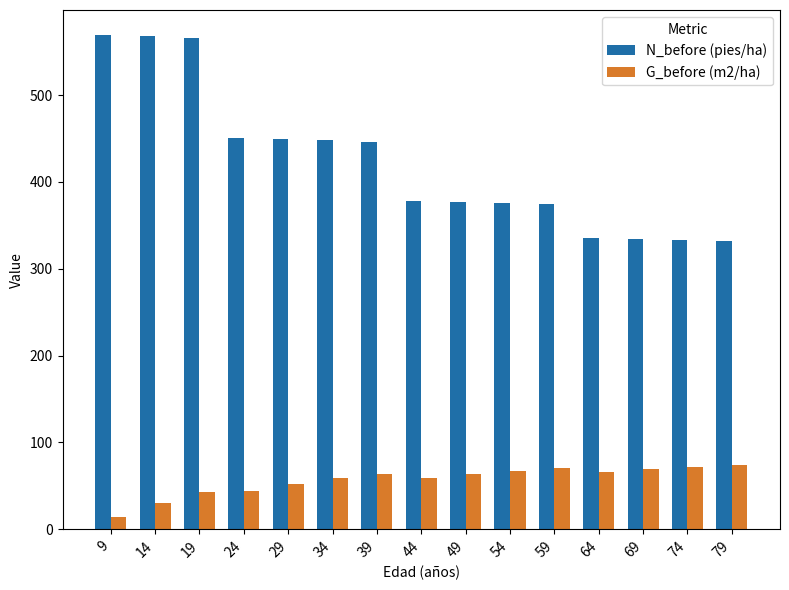

List the series in order of their peak value, highest first.

N_before (pies/ha), G_before (m2/ha)